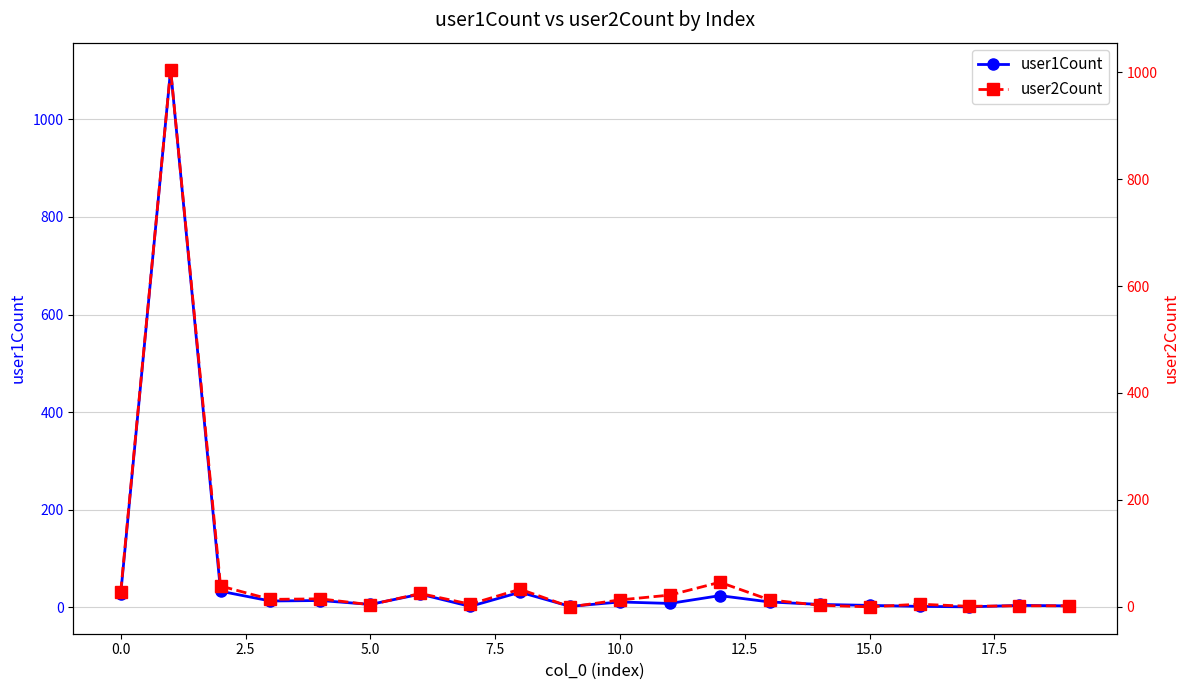

What is the sum of the user1Count values at 12 and 2.5?

57